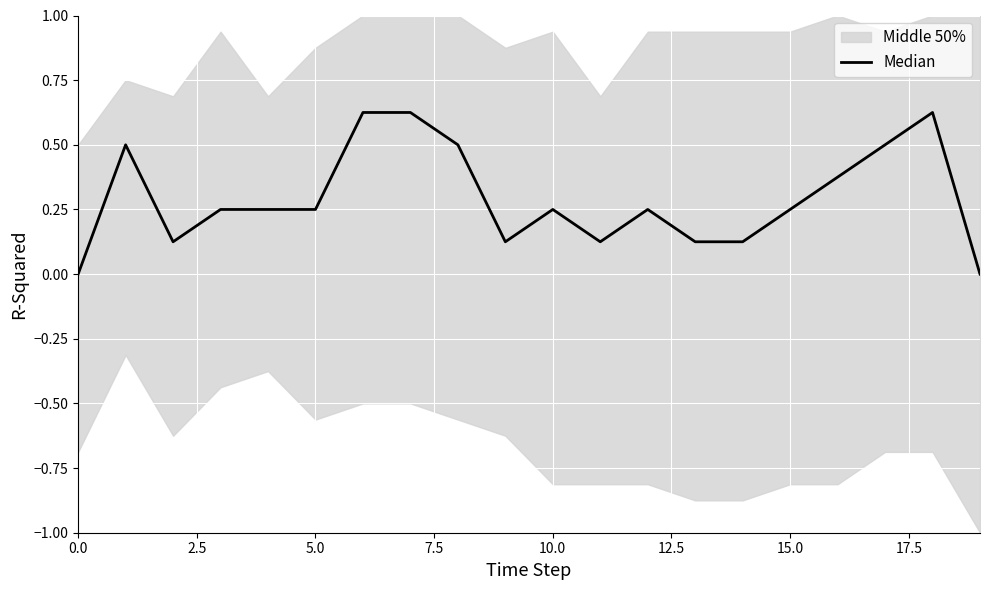

Reading right to left, transcribe all the data shown in this chart.

0.0	0.6	0.5	0.4	0.2	0.1	0.1	0.2	0.1	0.2	0.1	0.5	0.6	0.6	0.2	0.2	0.2	0.1	0.5	0.0